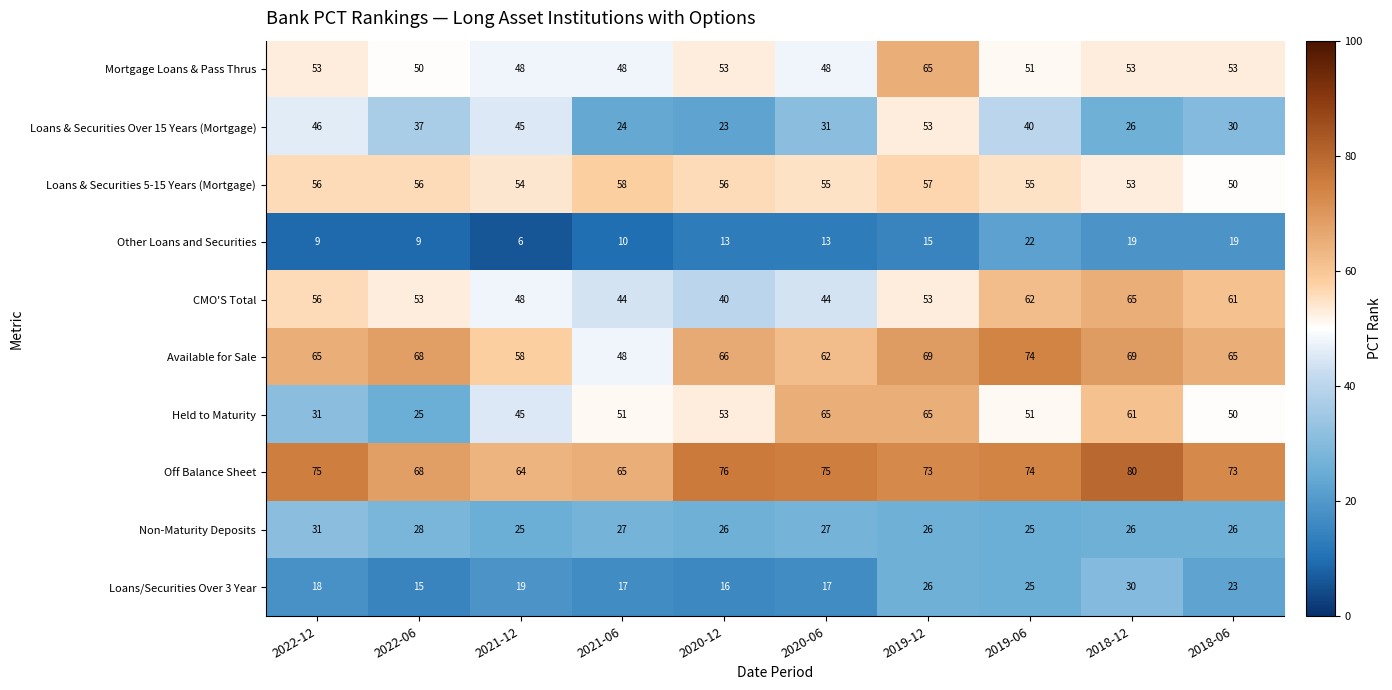

What is the total value across all series at 2019-12?

502